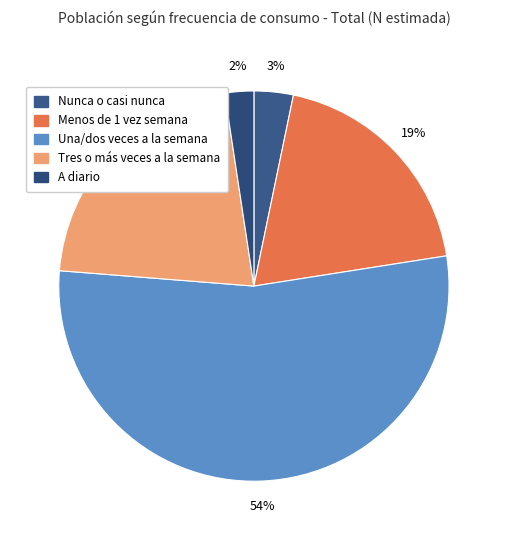

How many segments does this pie chart have?

5